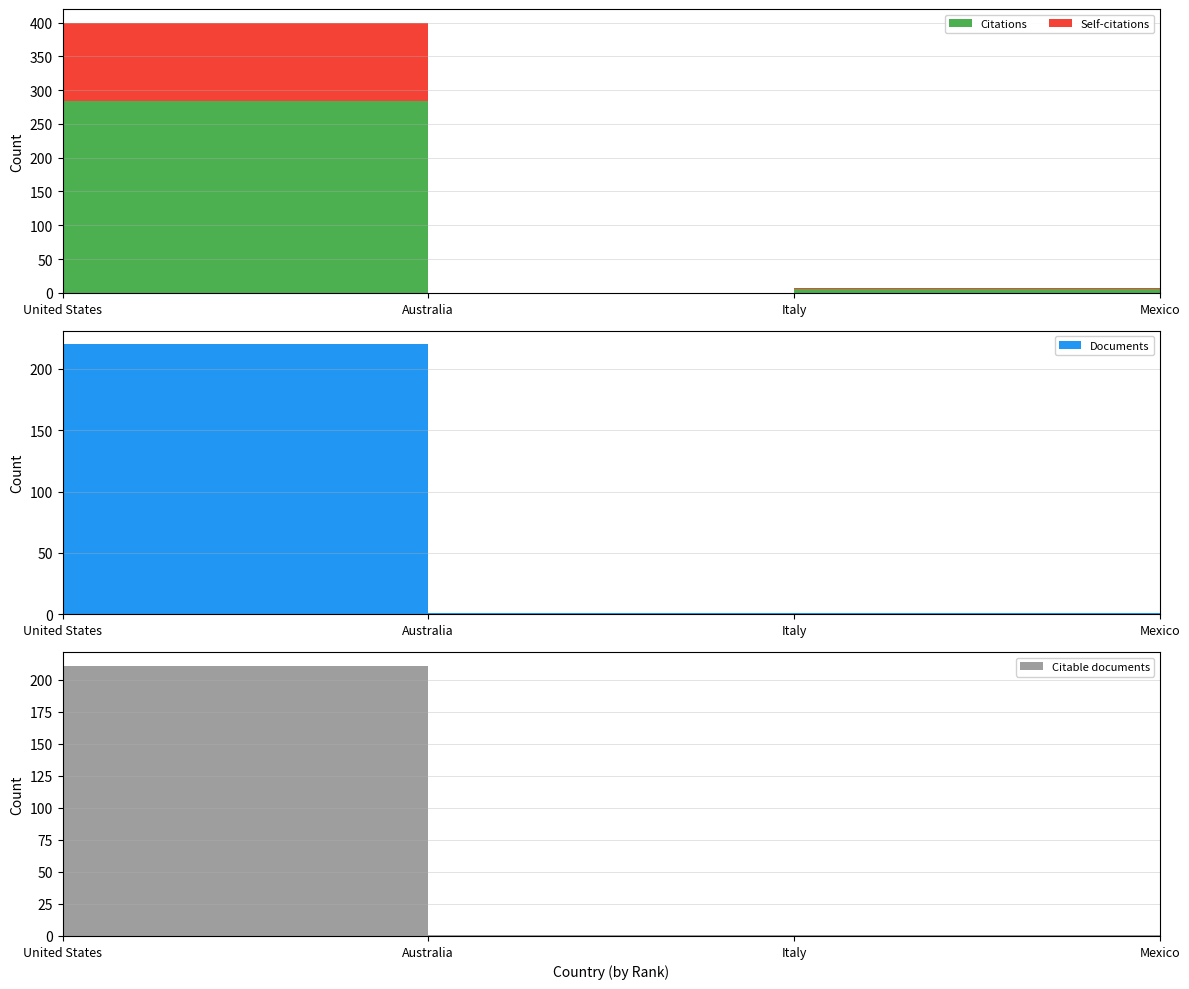

Reading right to left, what are all the values shown in this chart?

Citations: Mexico=0	Italy=6	Australia=0	United States=284
Self-citations: Mexico=0	Italy=1	Australia=0	United States=116
Documents: Mexico=1	Italy=1	Australia=1	United States=220
Citable documents: Mexico=1	Italy=1	Australia=1	United States=211